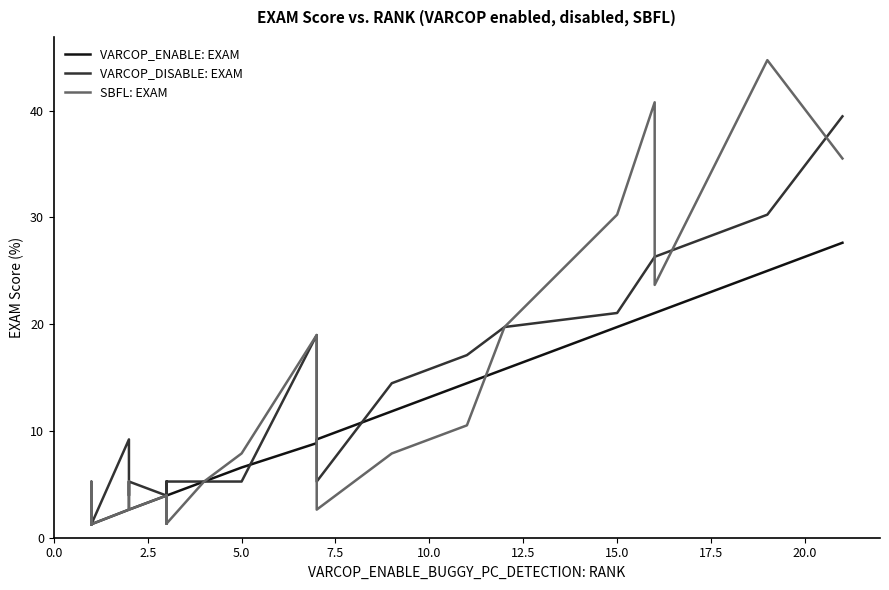

How many data points in SBFL: EXAM are above 5?

14